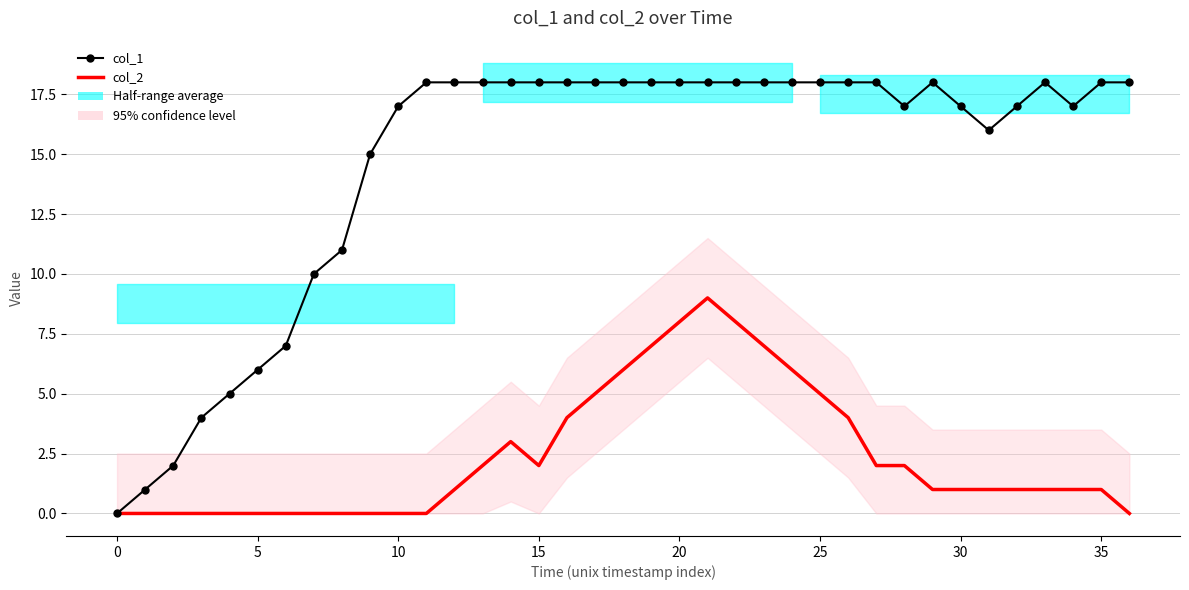

Which has a higher value, 27 or 31?

27